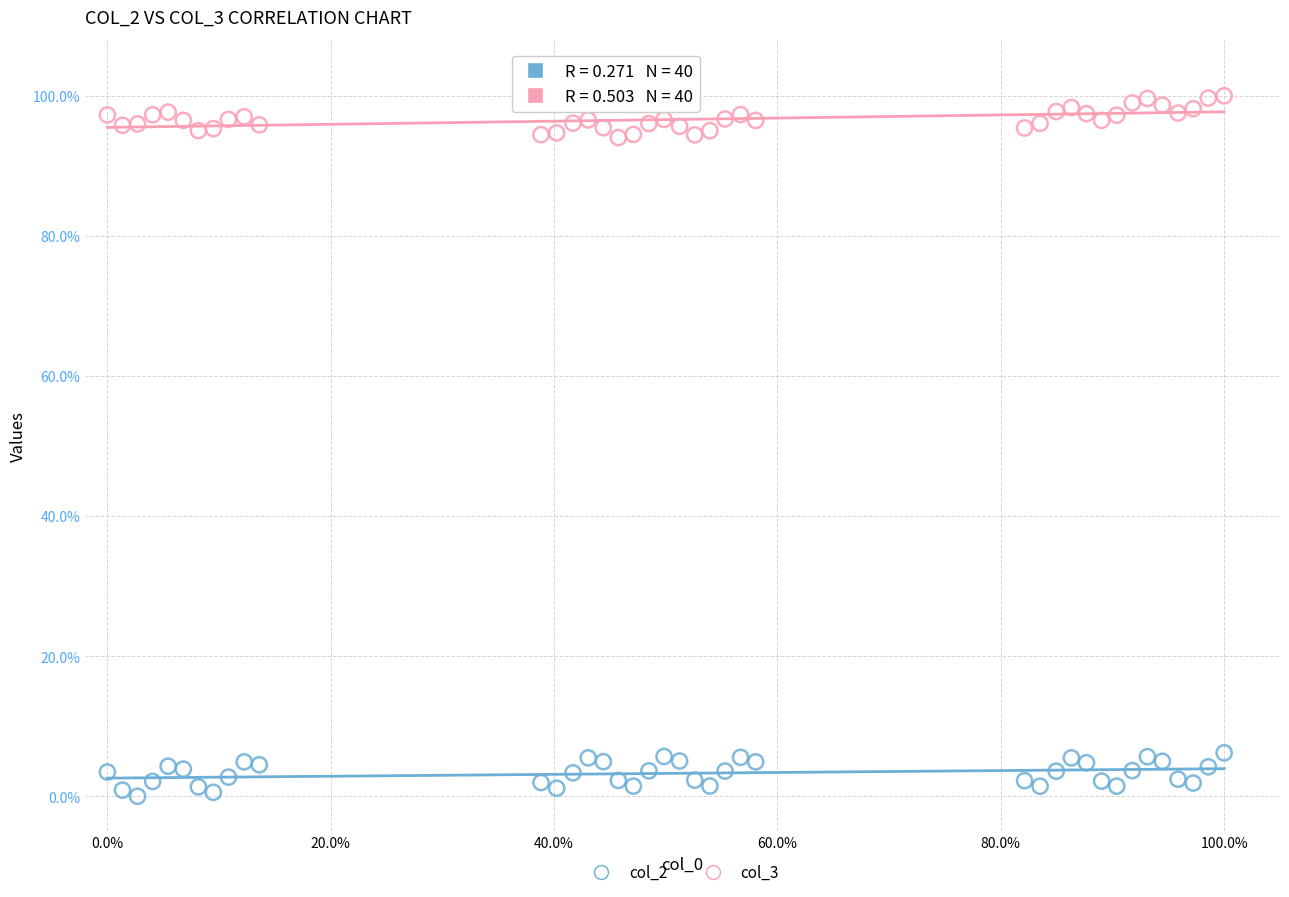

What are all the series names shown in the legend?

col_2, col_3